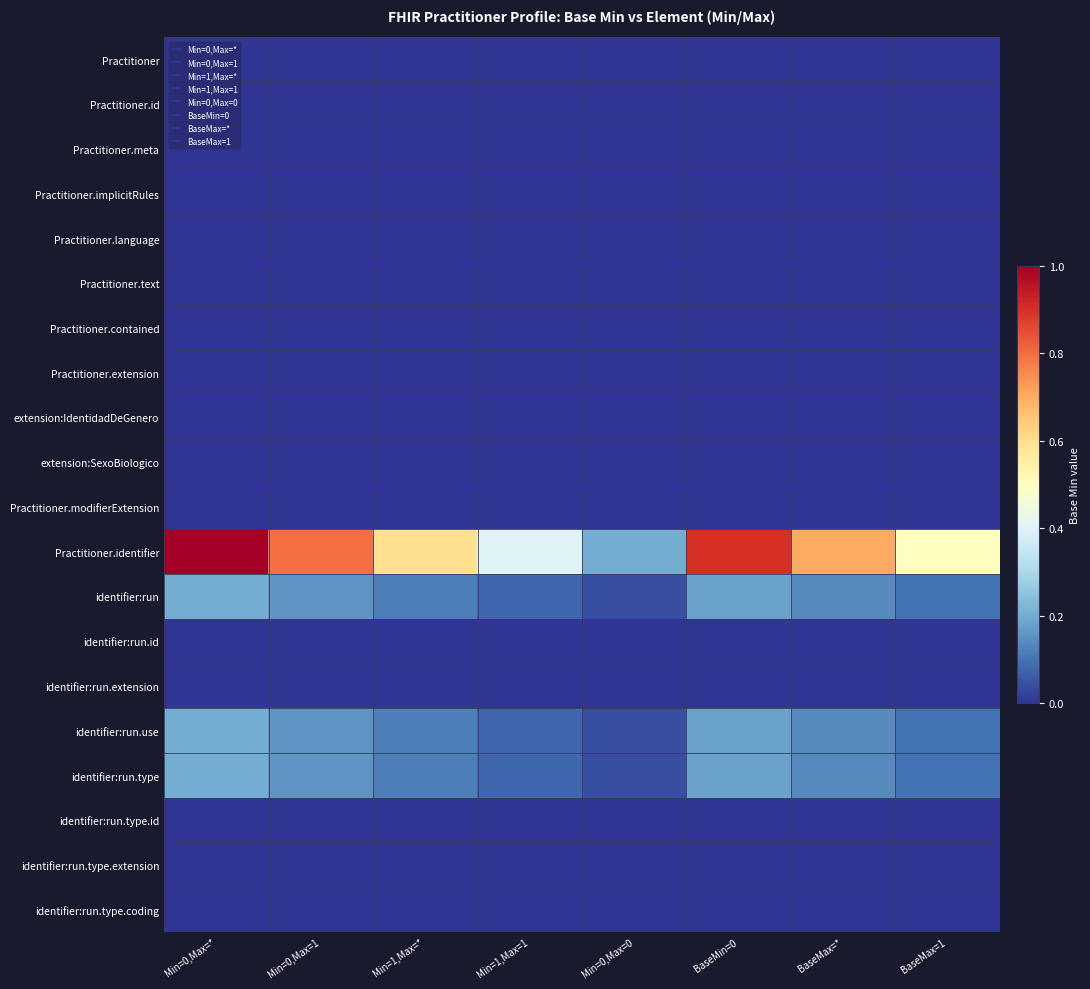

What is the greatest value displayed?

1.0